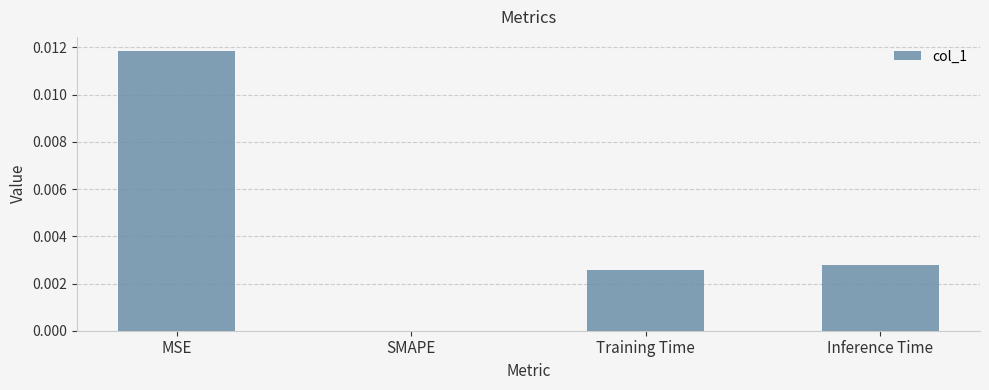

True or false: the data shows 0.0 at MSE.

True